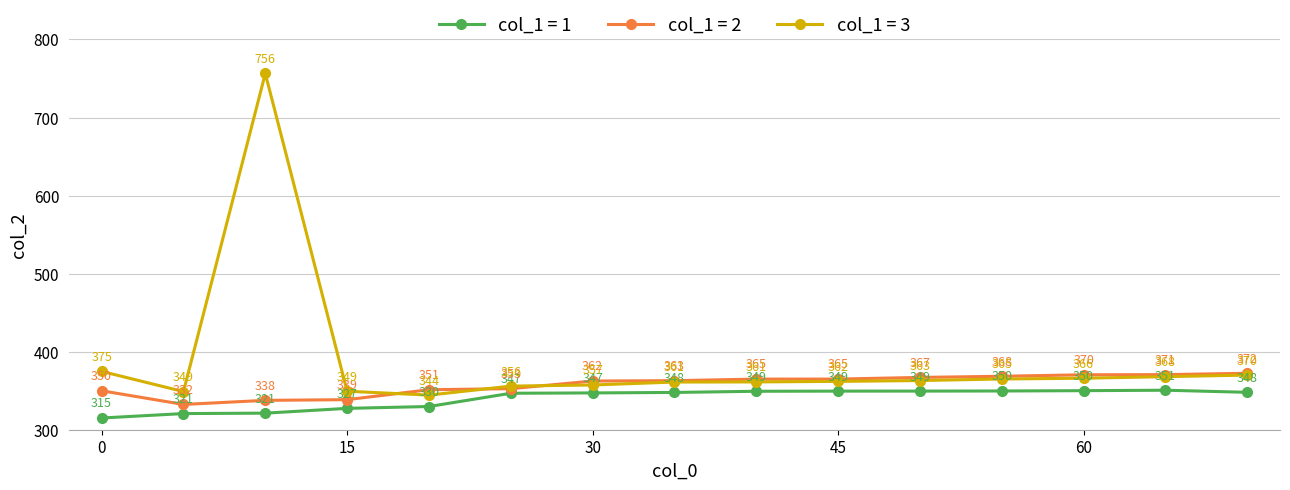

True or false: col_1 = 3 has more than 2 points higher than both neighbors.

False